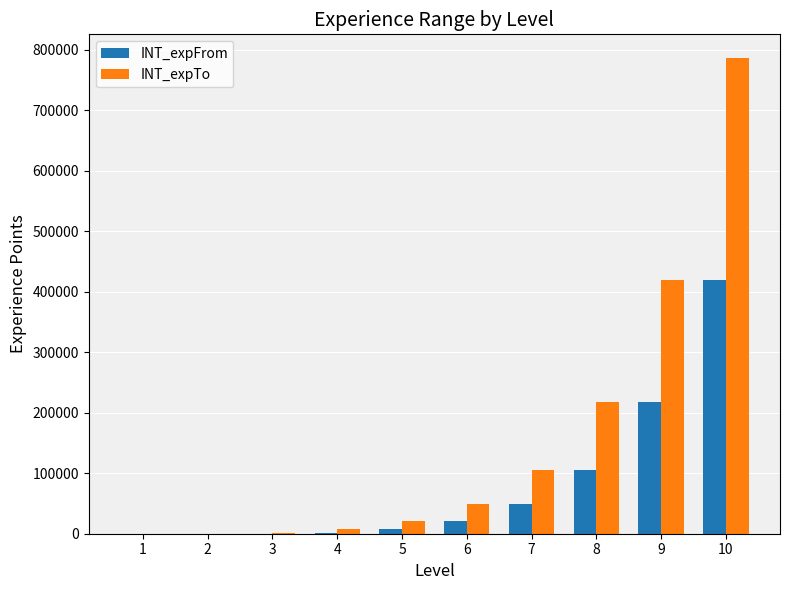

At which category is the sum across all series the highest?

10